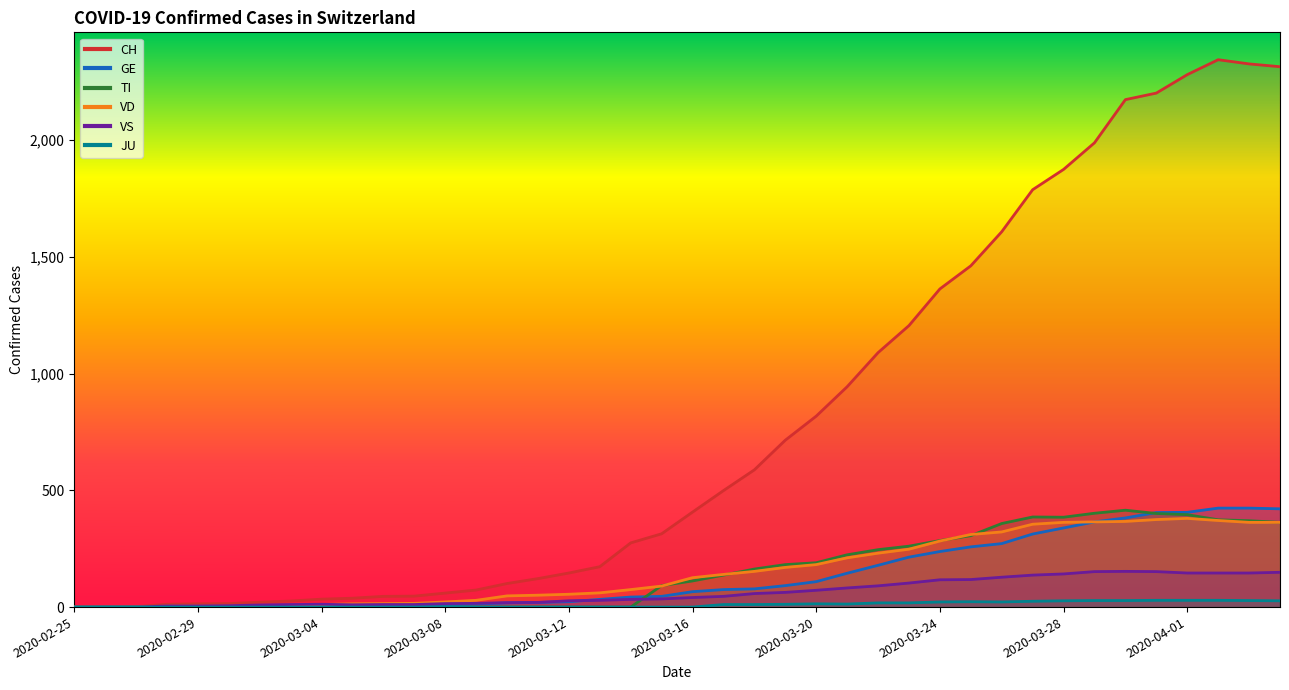

The TI series shows -267 at 2020-02-29. True or false?

False